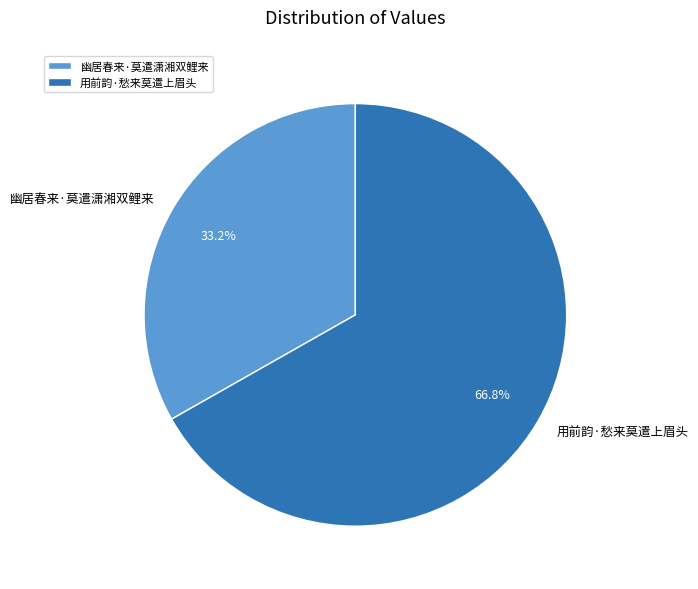

What is the total percentage of 用前韵·愁来莫遣上眉头 and 幽居春来·莫遣潇湘双鲤来?

100.0%